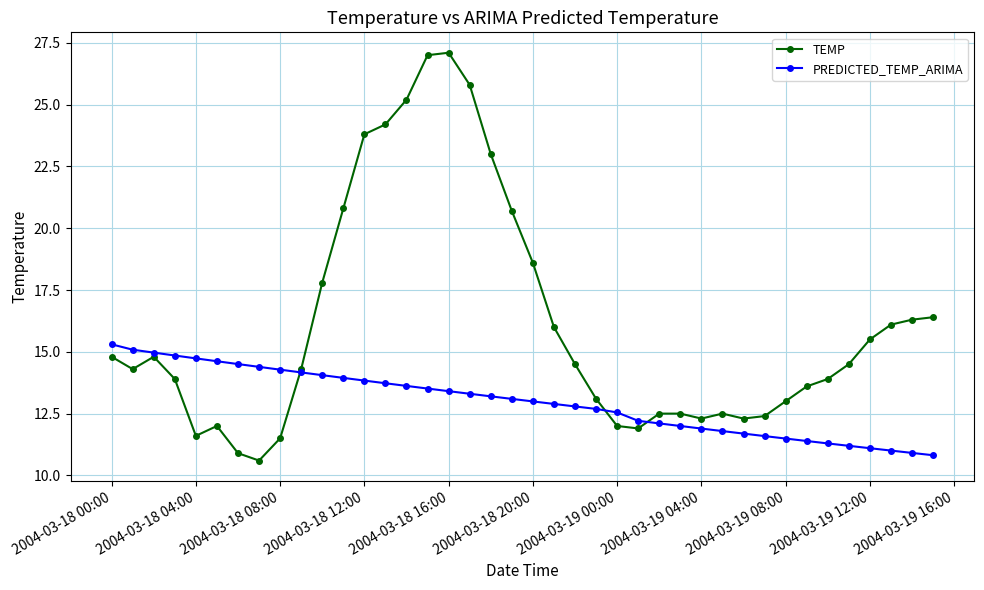

Rank the series by their maximum value, from highest to lowest.

TEMP, PREDICTED_TEMP_ARIMA